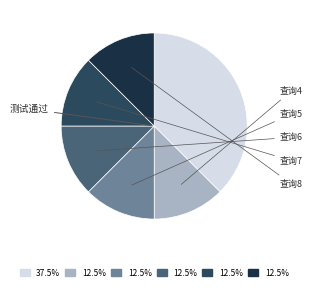

Is there a majority slice in this chart?

No